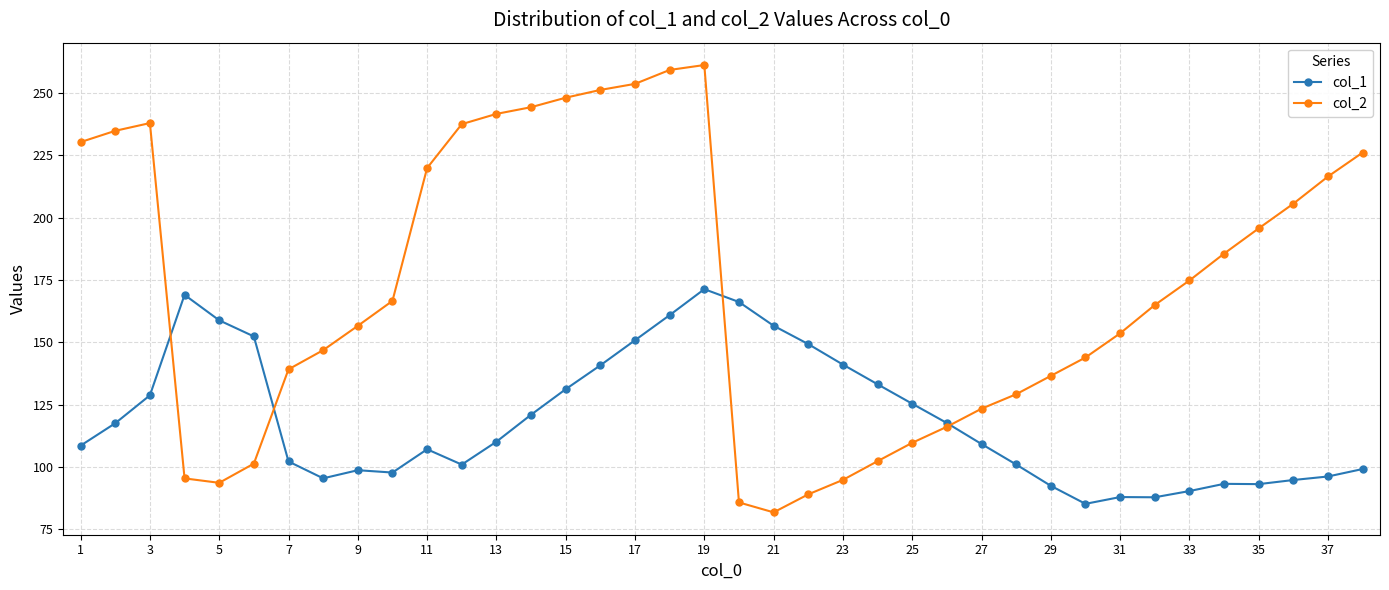

List the series in order of their overall mean, lowest first.

col_1, col_2